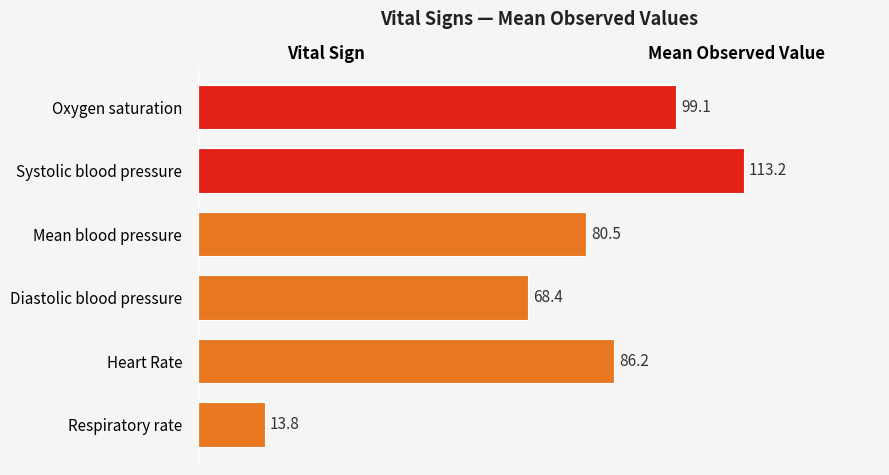

Rank the categories by value from lowest to highest.

Respiratory rate, Diastolic blood pressure, Mean blood pressure, Heart Rate, Oxygen saturation, Systolic blood pressure